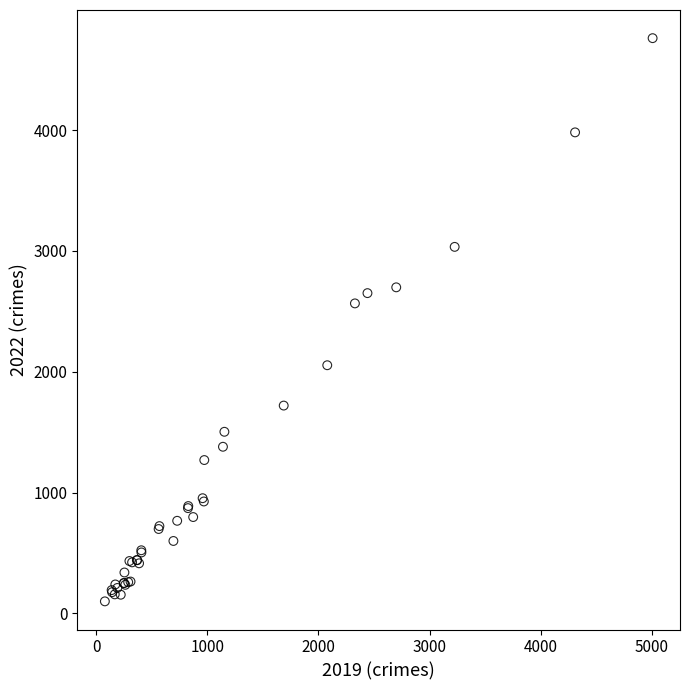

What Y value in the scatter plot is closest to 2430?

2566